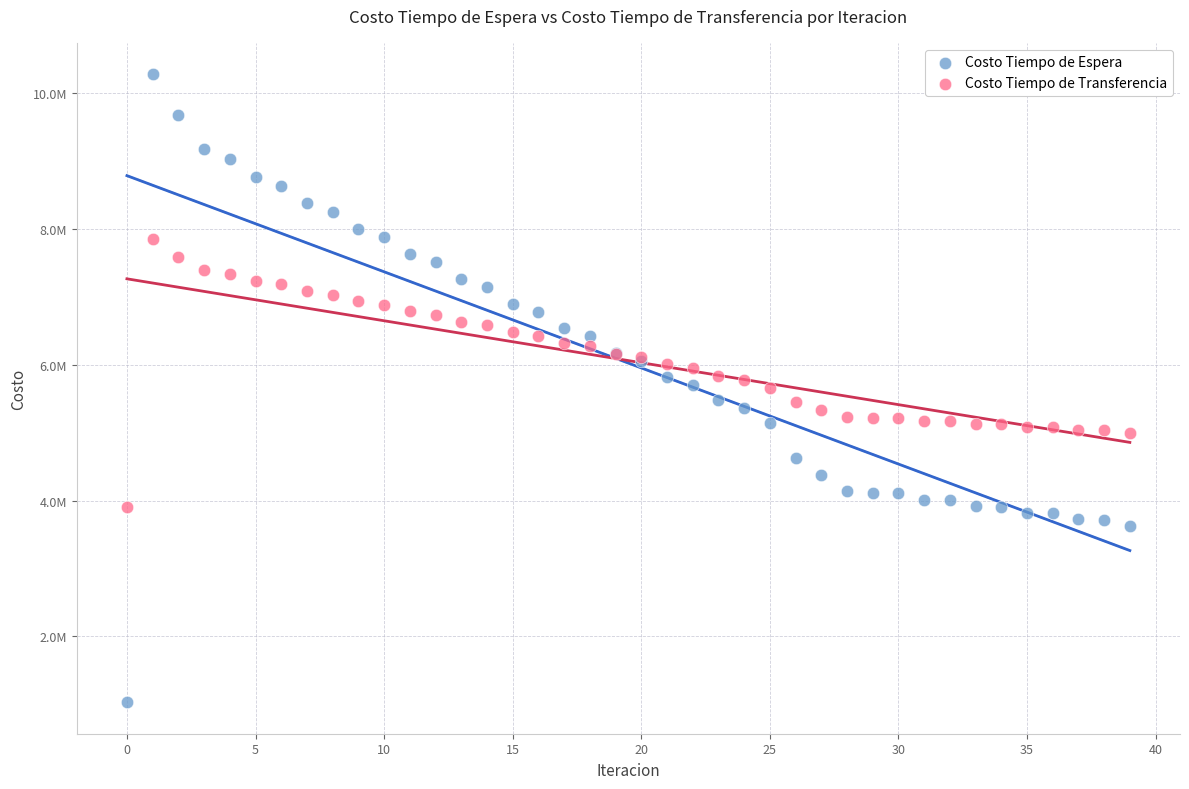

Which series reaches the minimum Y coordinate?

Costo Tiempo de Espera